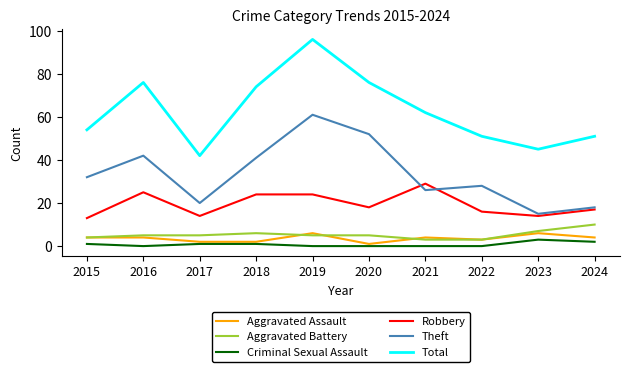

Where is Theft nearest to the value 38?

2018